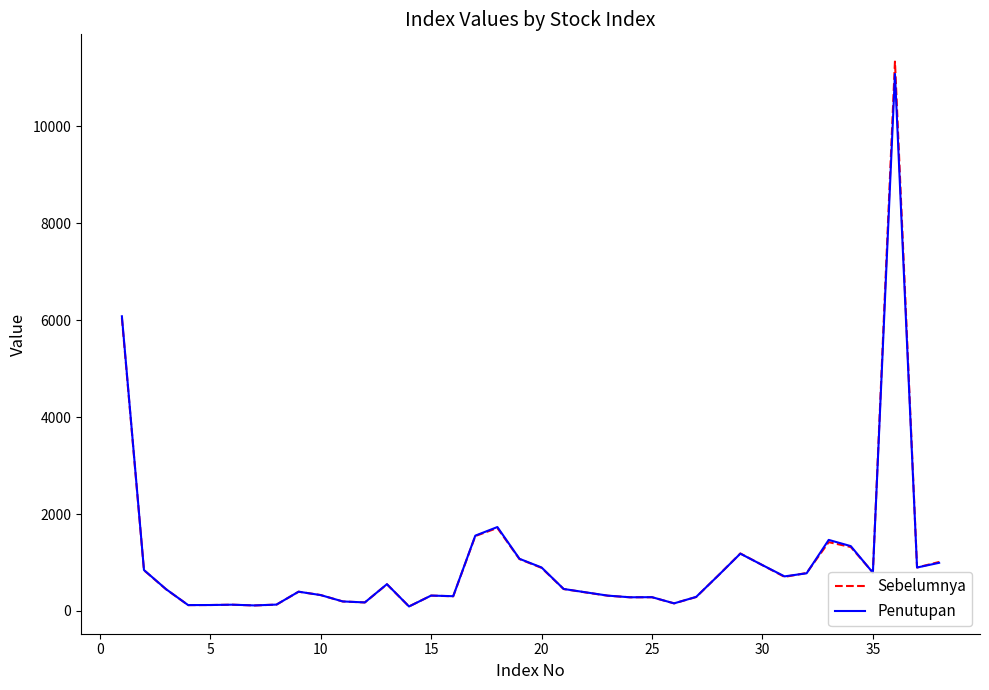

Which series has the largest range (max minus min)?

Sebelumnya